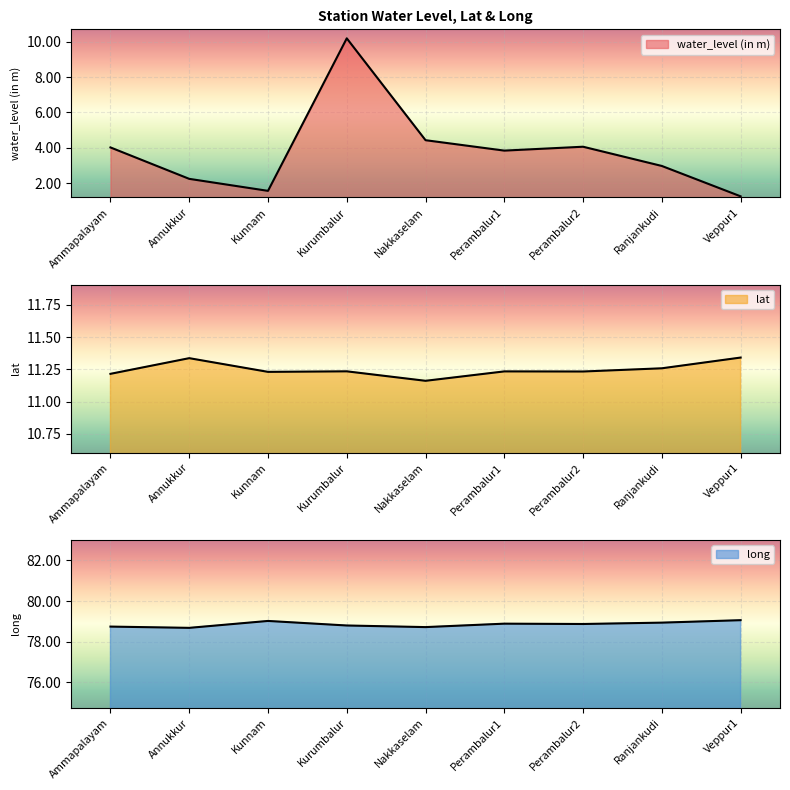

At Ranjankudi, list the series in order from smallest to largest.

water_level (in m), lat, long